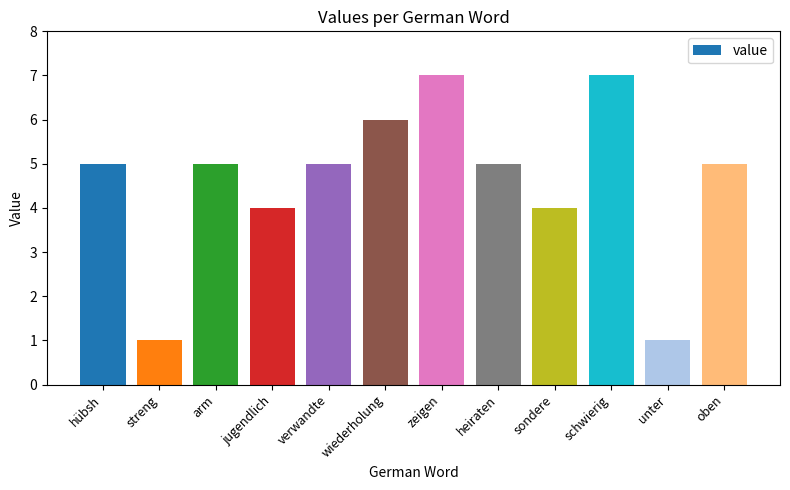

The value at arm is 7. True or false?

False